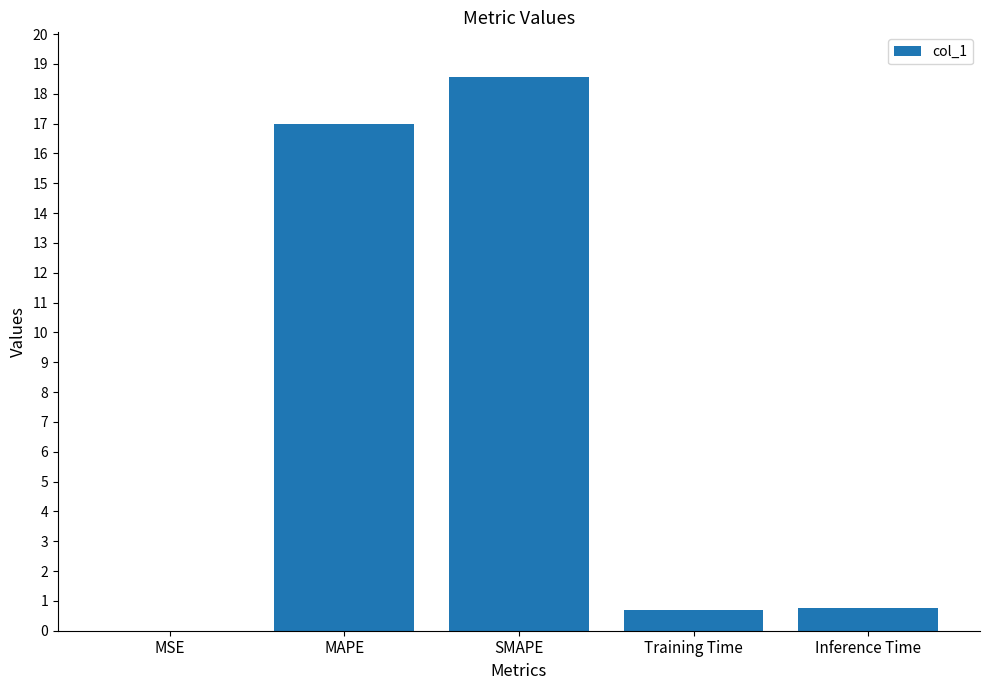

Are the bars grouped side by side (vs. stacked)?

No